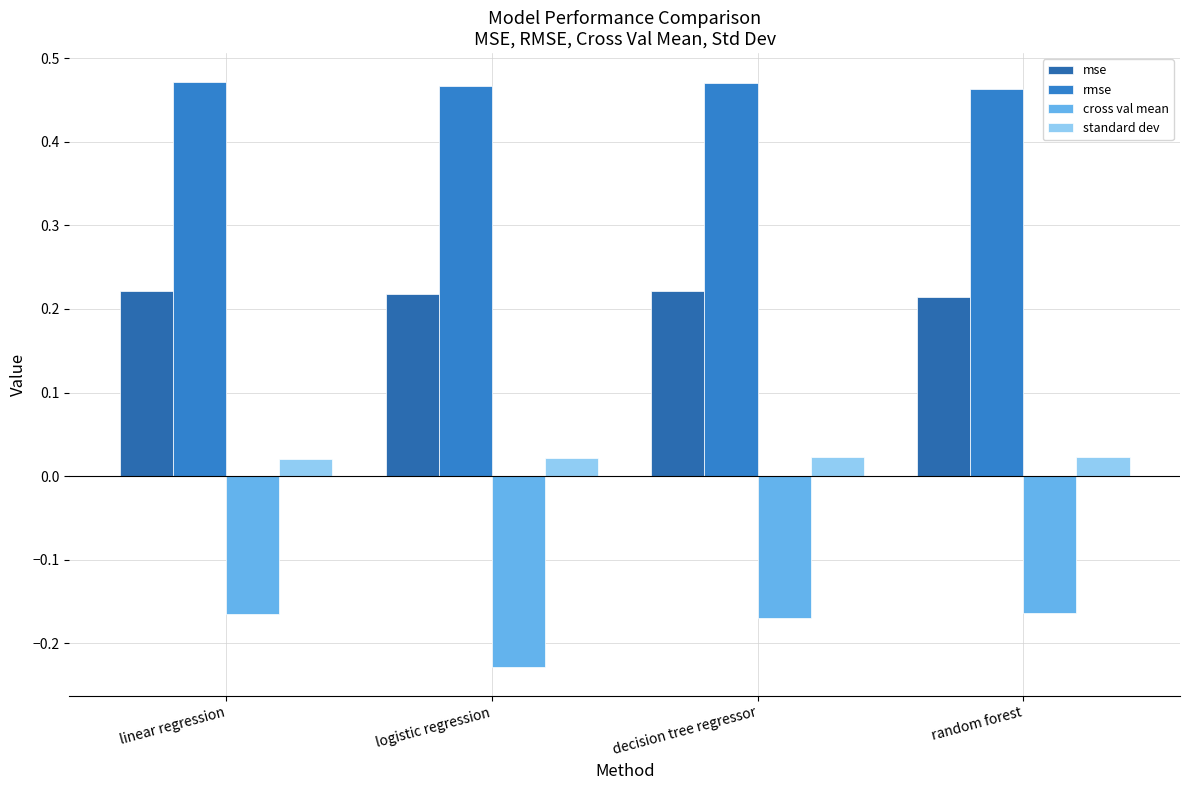

The value of cross val mean at logistic regression is -0.2. True or false?

True